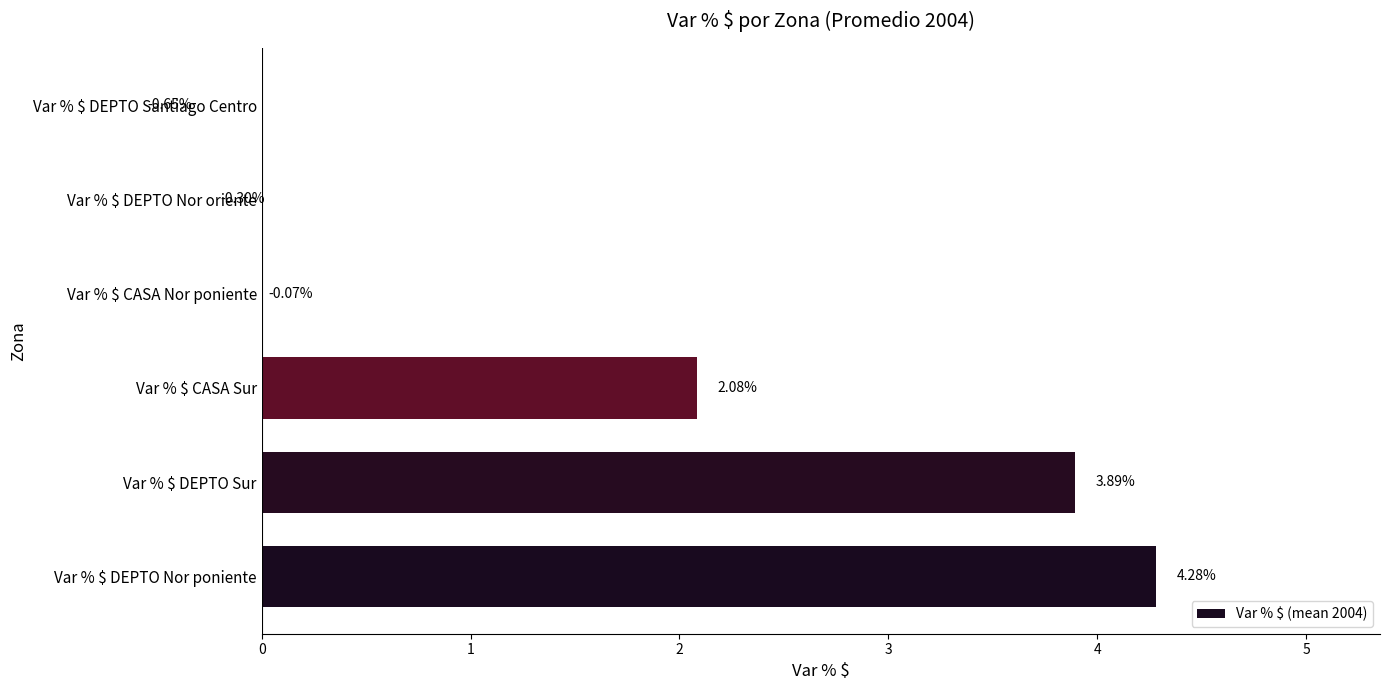

What is the sum of all values?

9.2